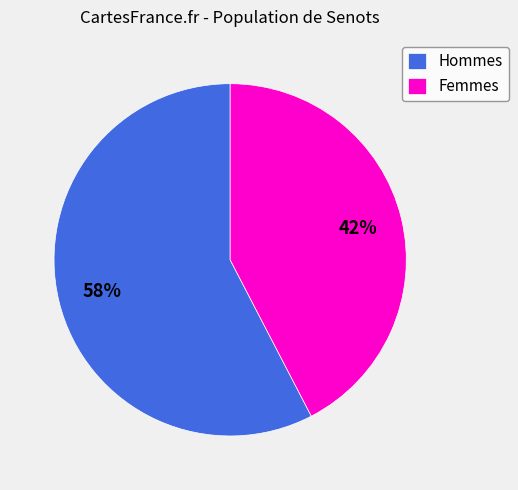

Rank the categories by value from highest to lowest.

Hommes, Femmes